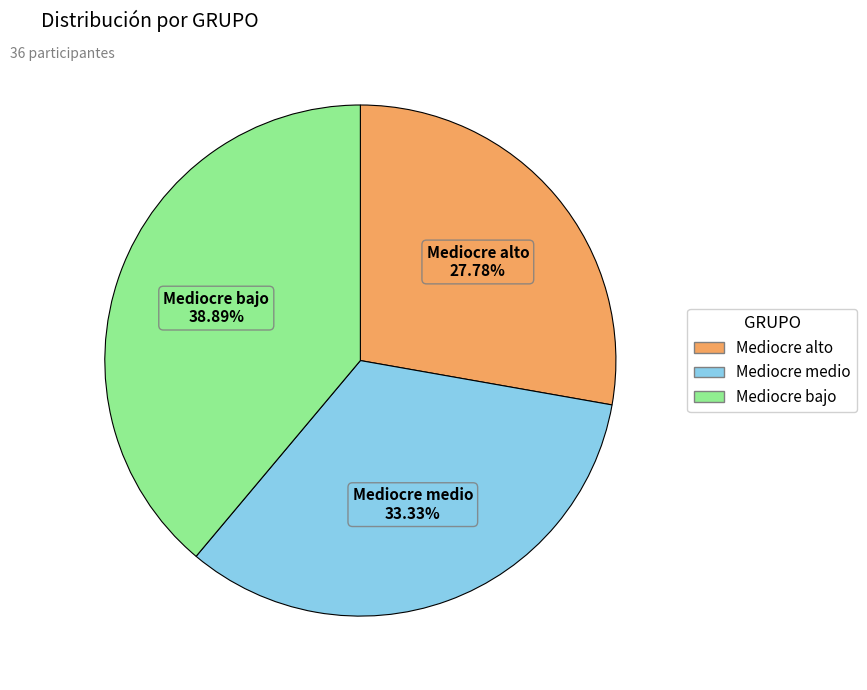

To the nearest percent, what is the combined percentage of Mediocre medio and Mediocre bajo?

72%